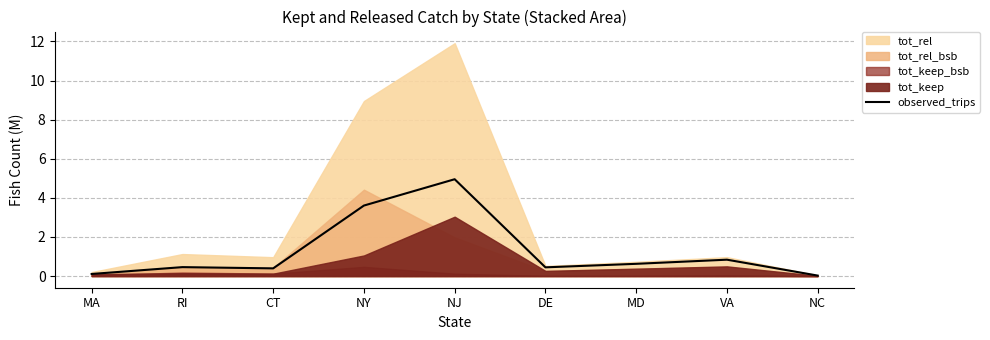

Which label corresponds to the largest value in the chart?

NJ